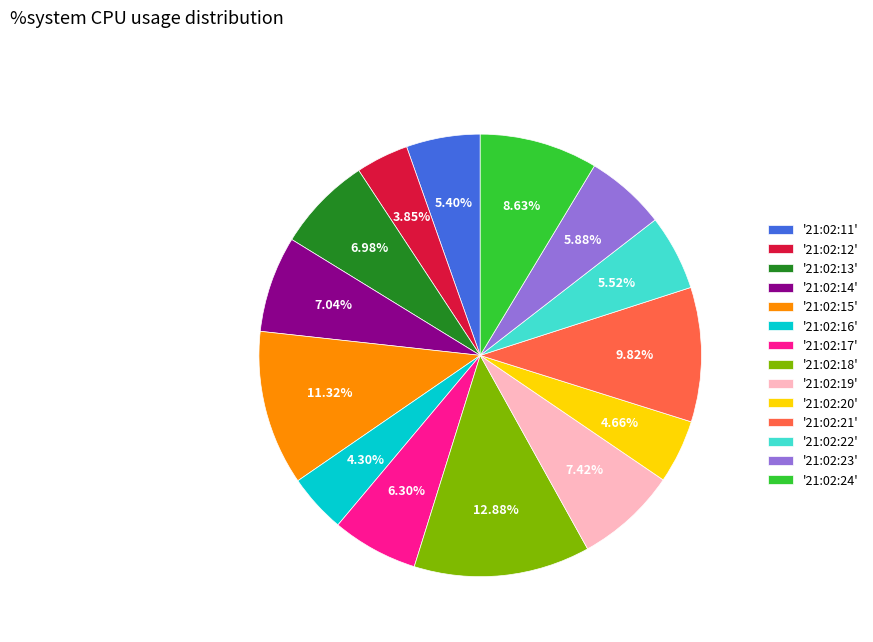

Is '21:02:22' the majority of the pie?

No